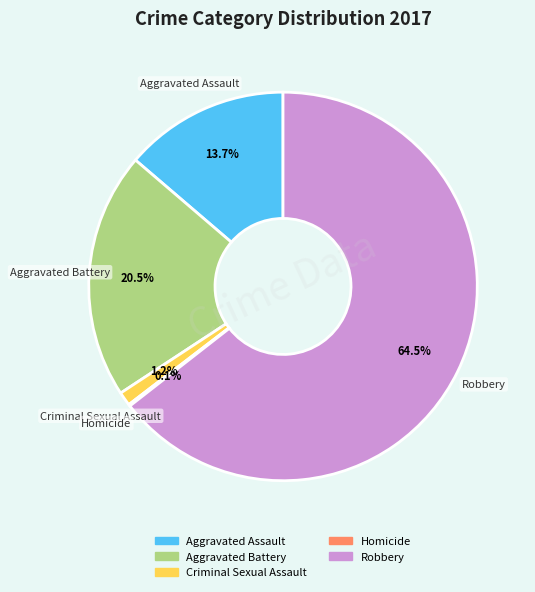

What is the largest slice in the pie chart?

Robbery